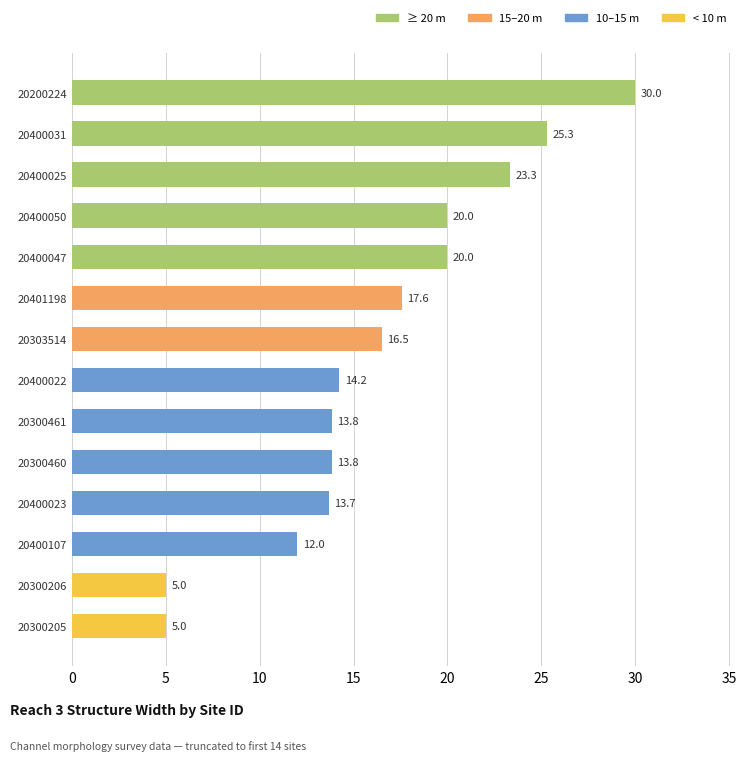

What is the difference between the maximum and minimum values?

25.0